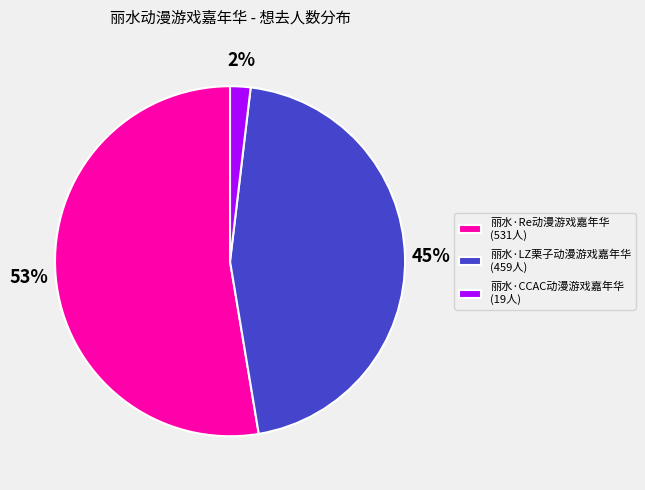

Which has a higher value, 丽水·CCAC动漫游戏嘉年华 (19人) or 丽水·LZ栗子动漫游戏嘉年华 (459人)?

丽水·LZ栗子动漫游戏嘉年华 (459人)